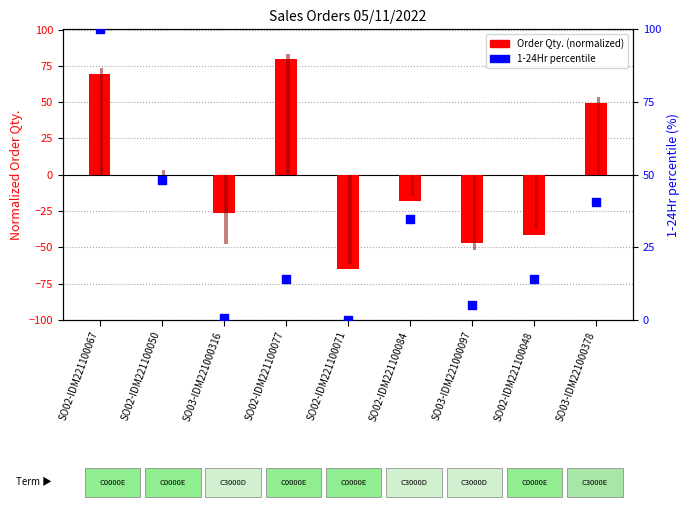

What is the total value across all series at SO02-IDM221100084?

1.9